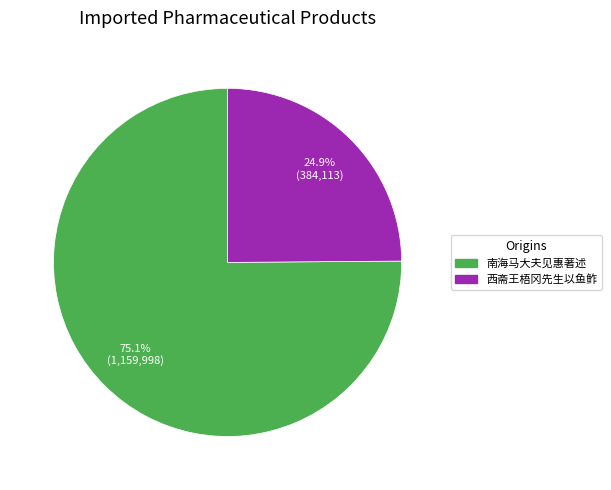

Does any single category account for the majority?

Yes